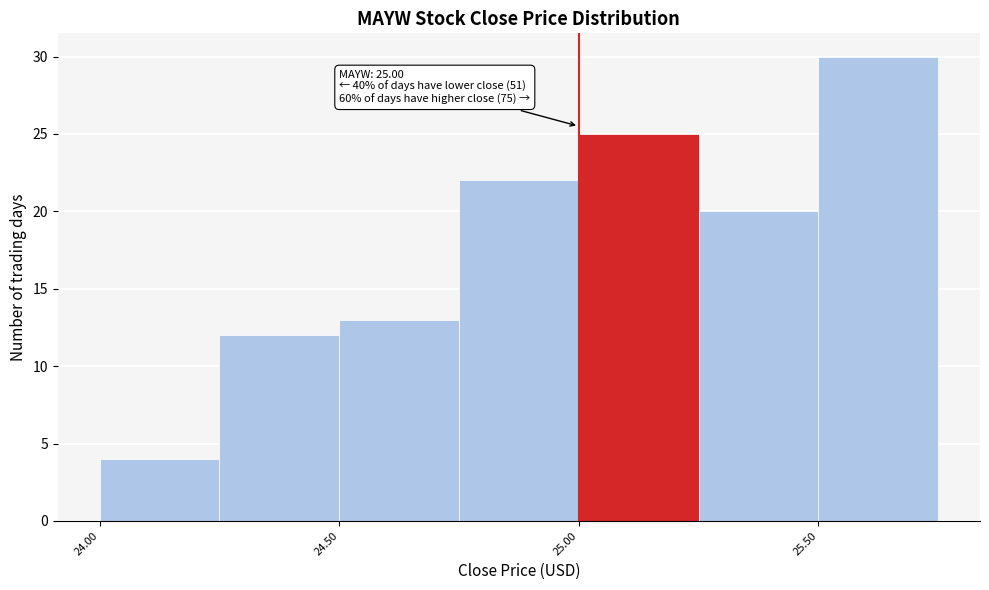

Which range on the x-axis has the tallest bar?

25.50 to 25.75